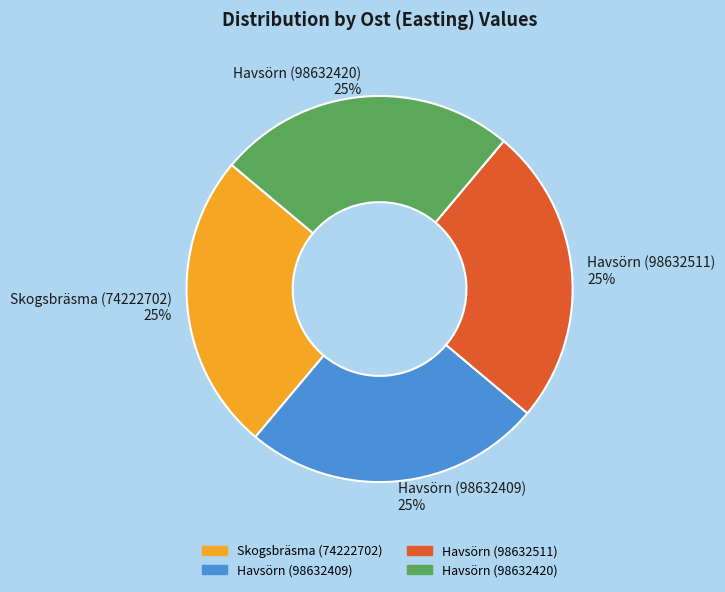

To the nearest percent, what percentage of the pie is Havsörn (98632420)?

25%